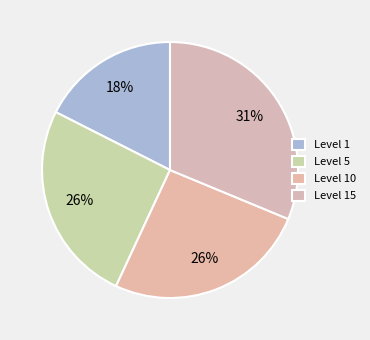

How many segments does this pie chart have?

4